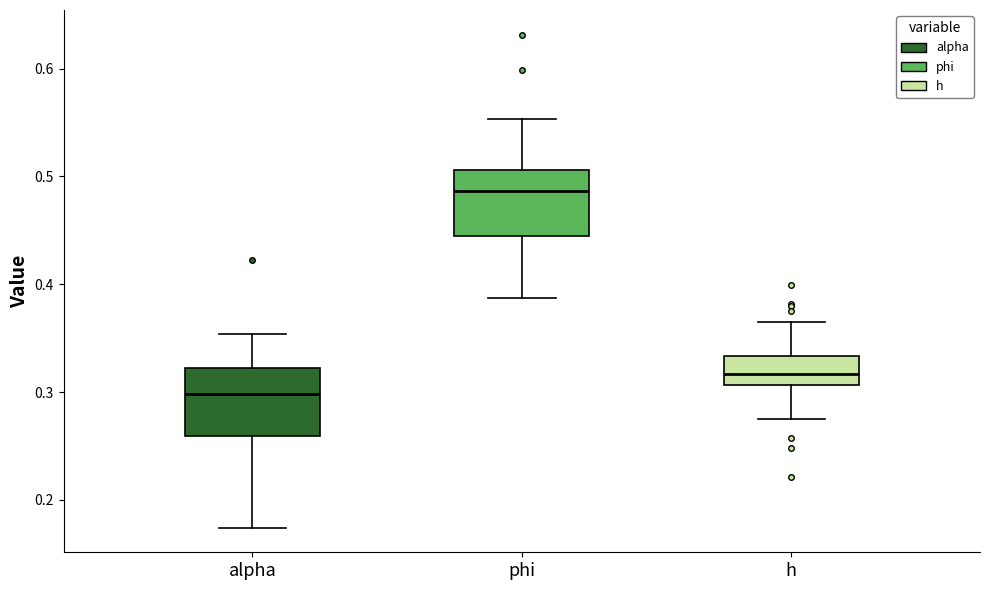

Where does the median line of the box for h sit on the y-axis? The values are not printed on the chart, so give them approximately, as read against the axis.

0.32